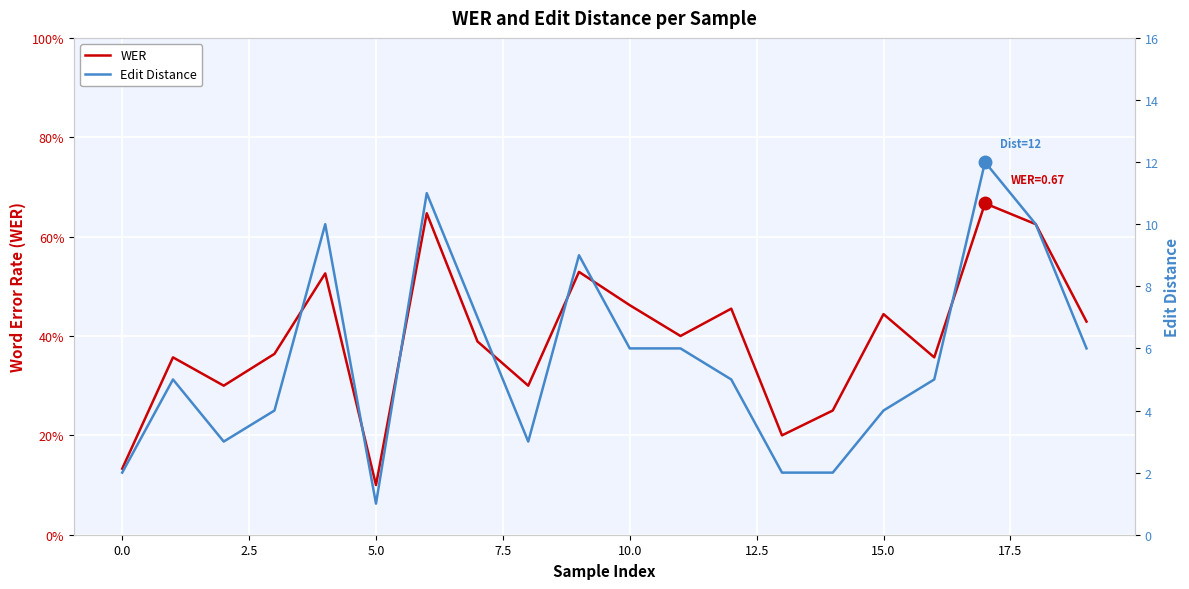

What is the label of the 16th point from the left?

15